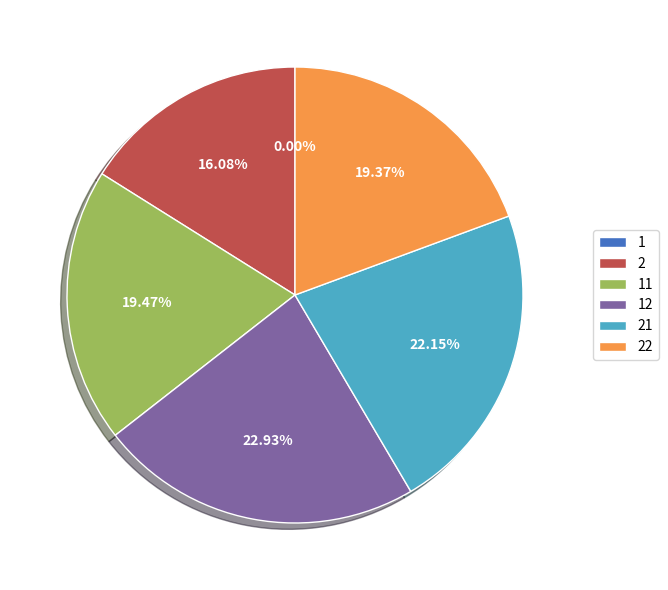

Does any single category account for the majority?

No